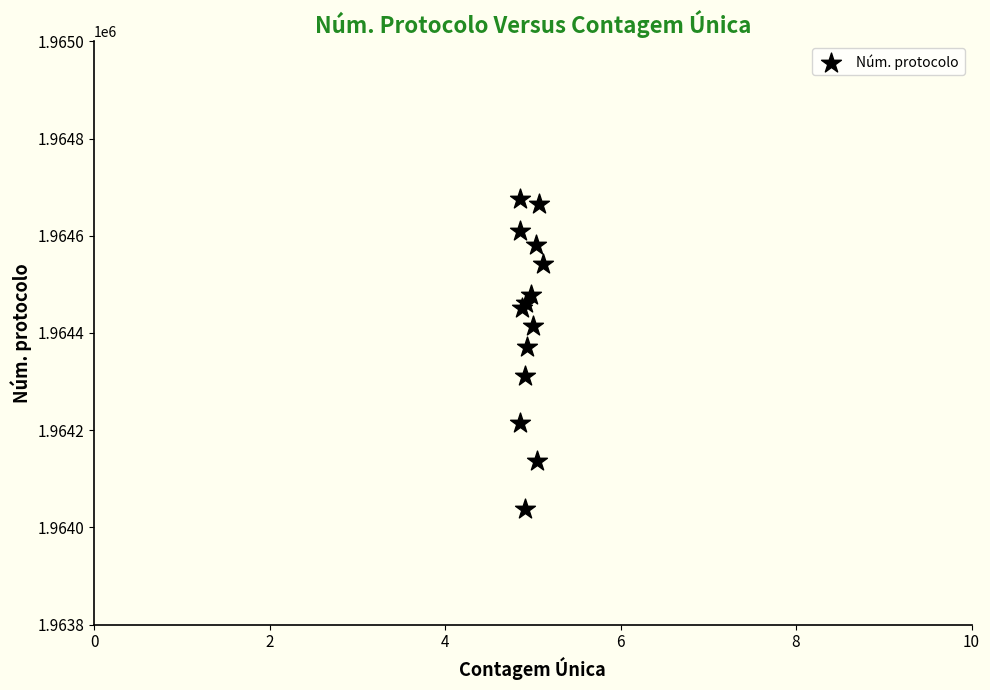

What Y value in the scatter plot is closest to 1964356?

1964371